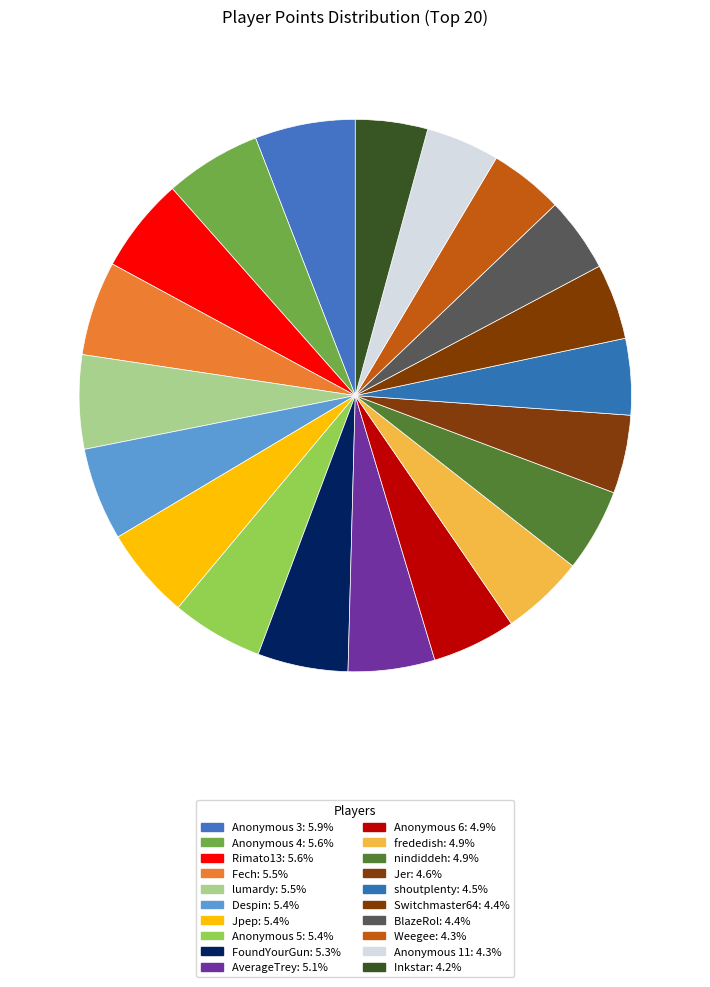

How many segments does this pie chart have?

20